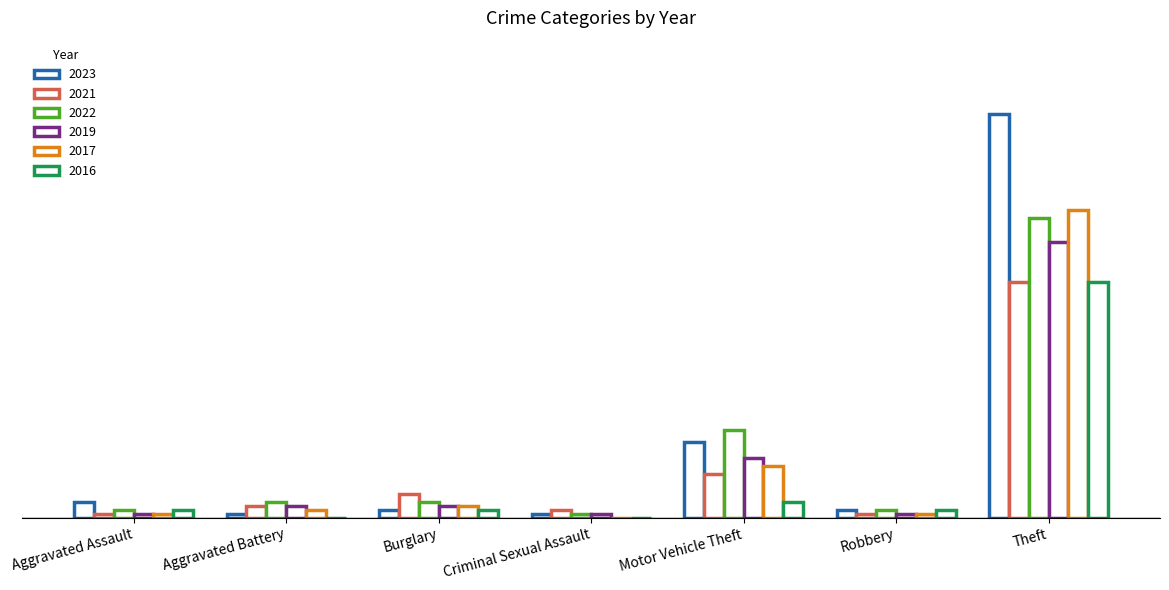

Are the bars horizontal?

No